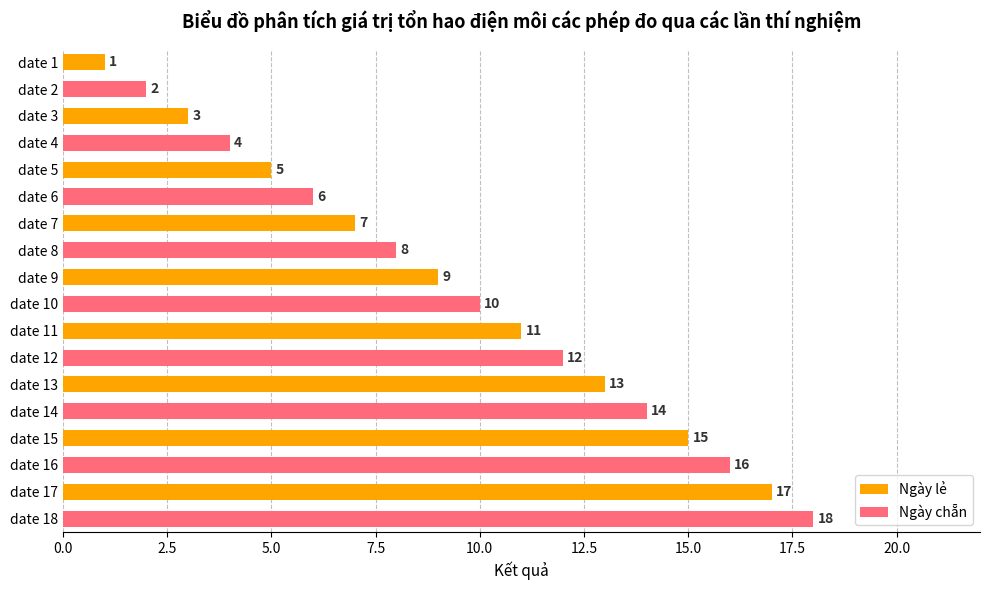

What is the ratio of the value at date 1 to the value at date 2?

0.5